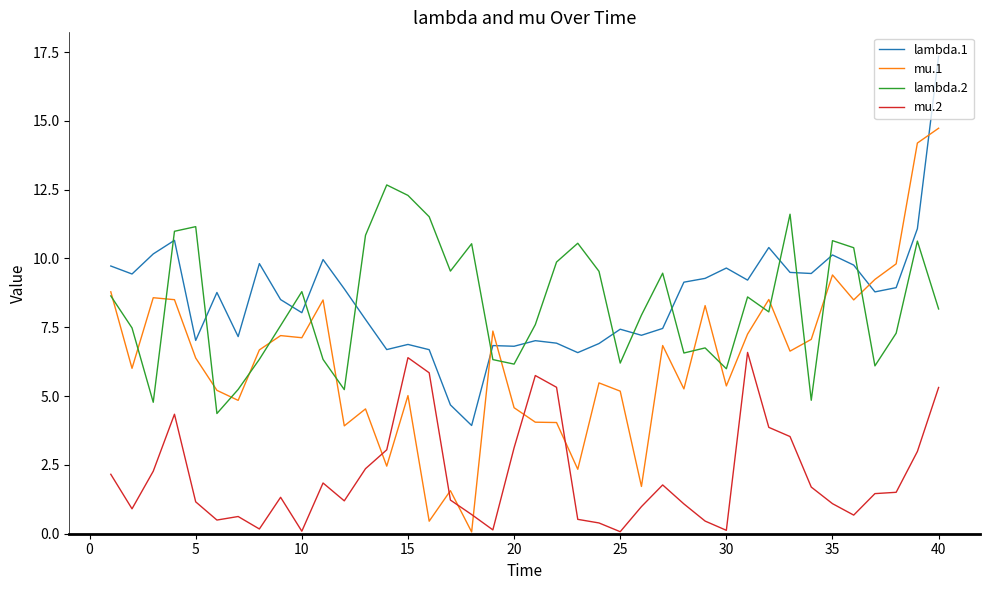

Which series has the largest range (max minus min)?

mu.1